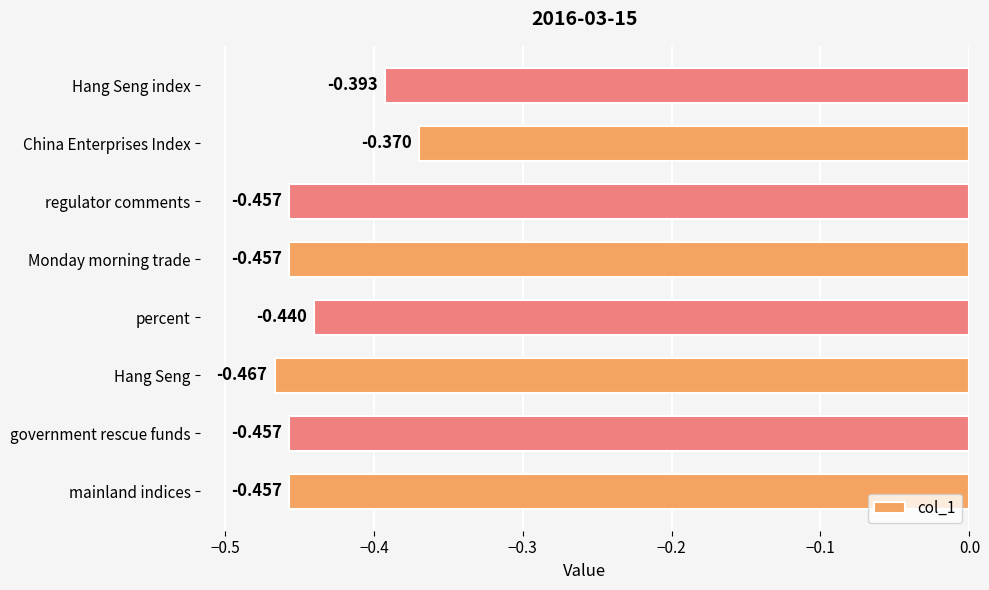

Where is the data nearest to the value 0?

China Enterprises Index